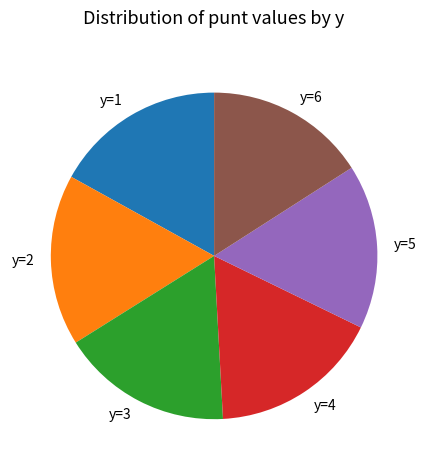

How many slices are in this pie chart?

6